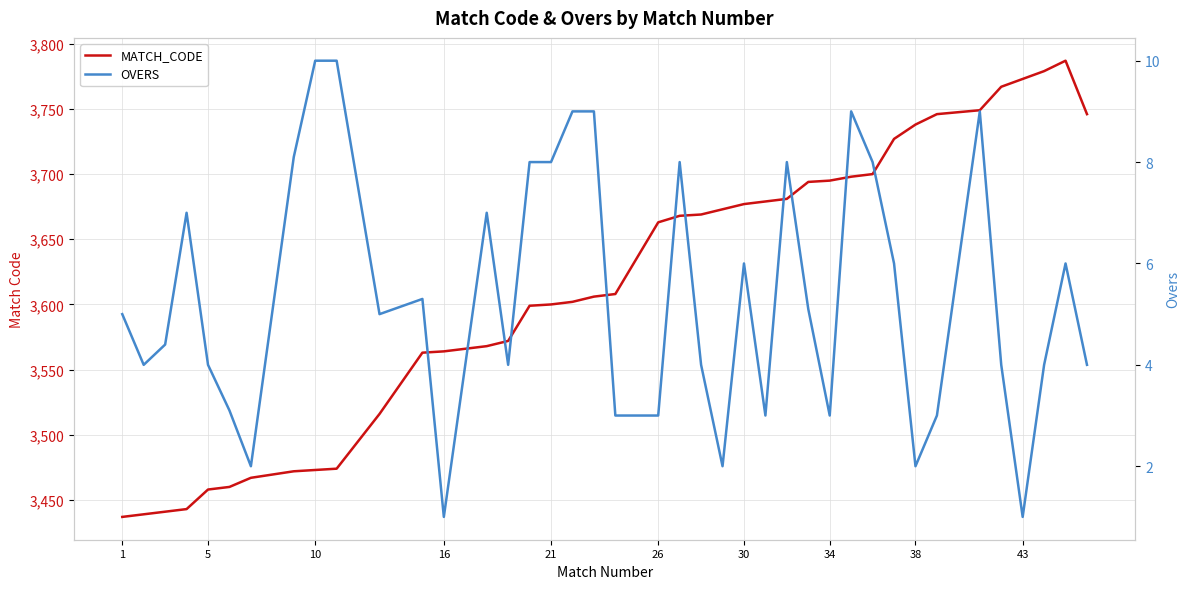

The MATCH_CODE series shows 1734.4 at 26. True or false?

False